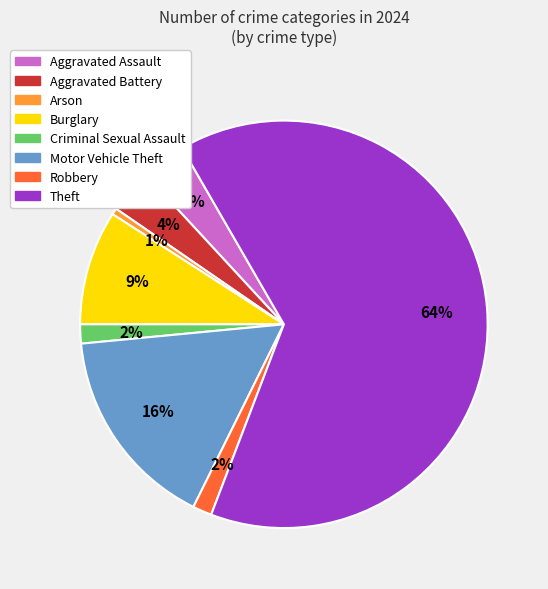

Count the number of slices in the pie.

8